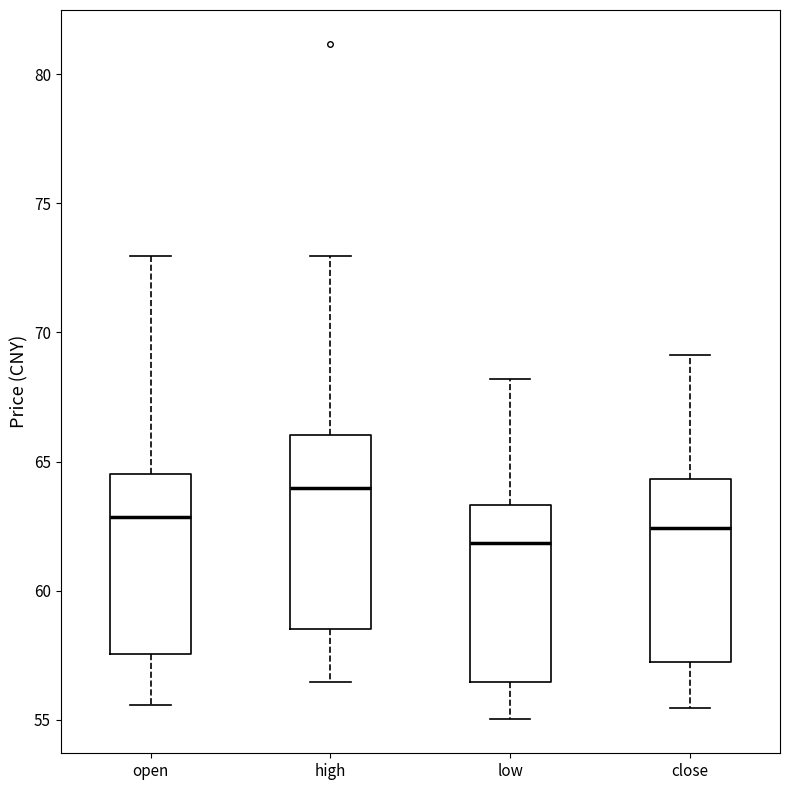

Reading left to right, read every box against the y-axis: the position of its median line, the range the box covers, and the ends of its whiskers. The values are not printed on the chart, so give them approximately, as read against the axis.

open: median 63.0, box 57.5 to 64.5, whiskers 55.5 to 73.0
high: median 64.0, box 58.5 to 66.0, whiskers 56.5 to 73.0
low: median 62.0, box 56.5 to 63.5, whiskers 55.0 to 68.0
close: median 62.5, box 57.0 to 64.5, whiskers 55.5 to 69.0